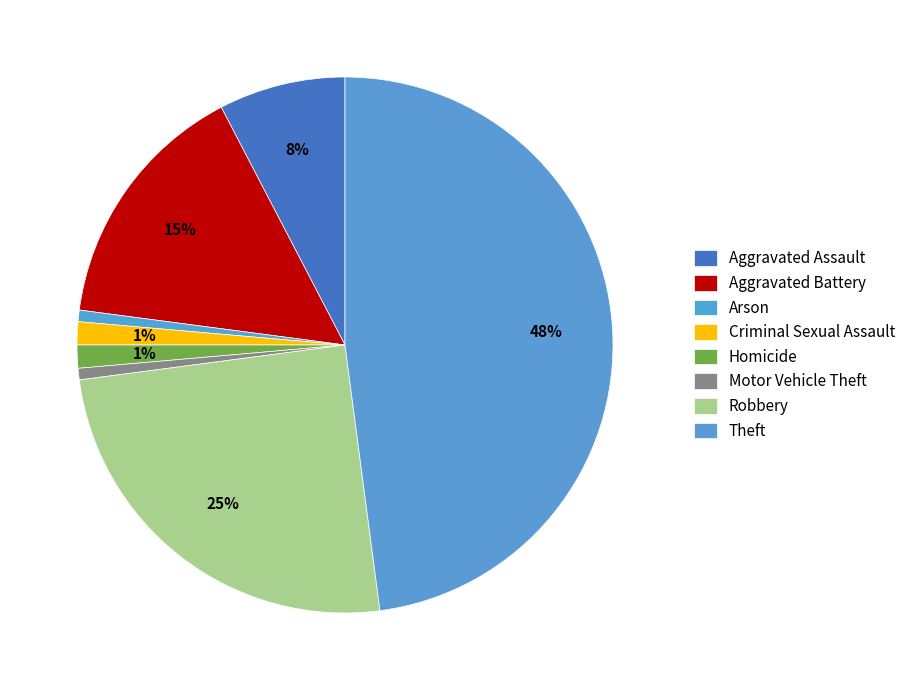

Approximately how many times larger is the value at Robbery compared to Homicide?

18.0